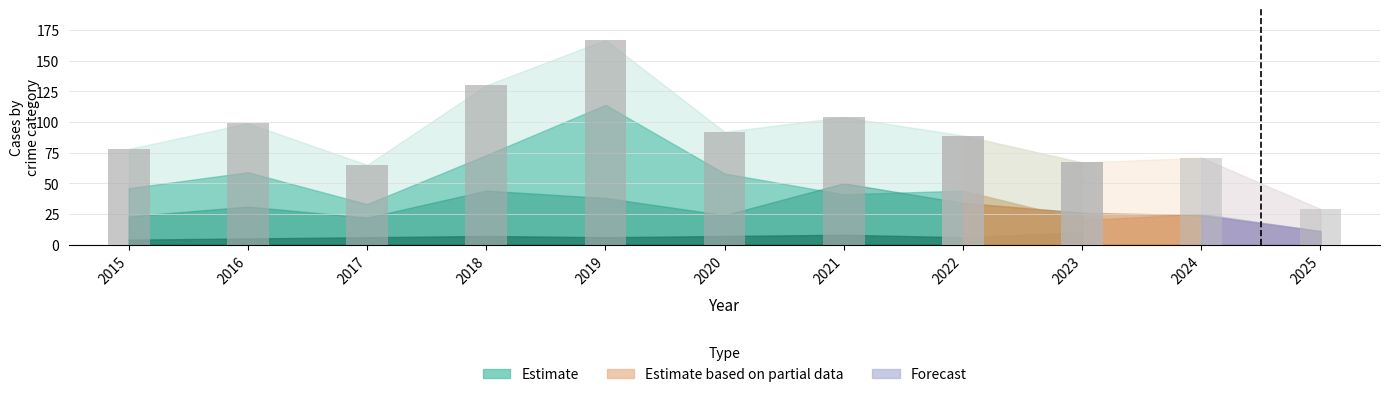

What is the greatest value displayed?

167